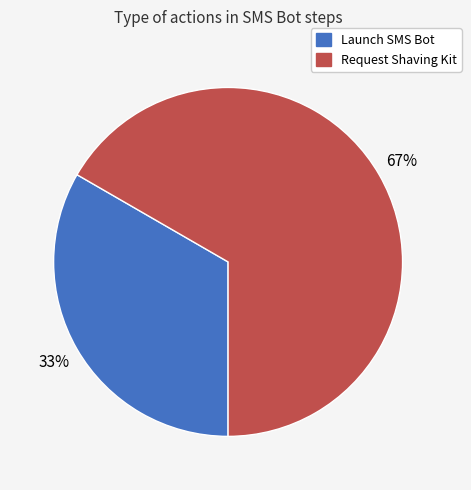

How many slices are in this pie chart?

2